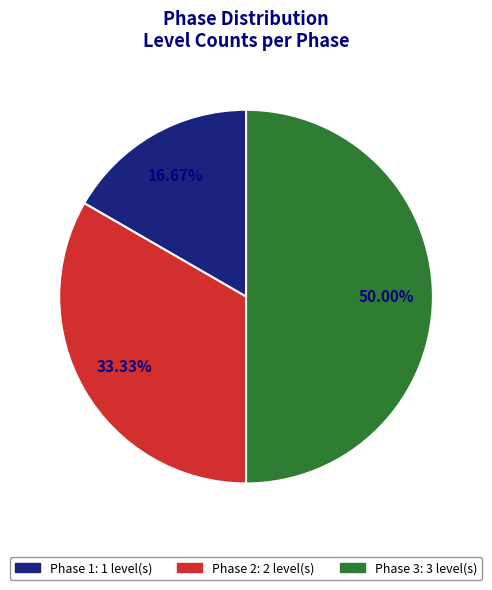

To the nearest percent, what is the difference between the largest and smallest slice percentages?

33%